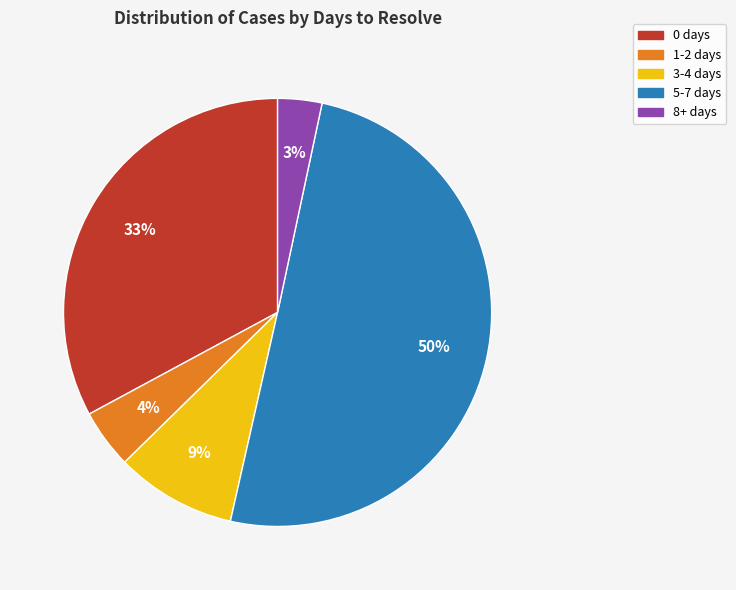

Is it true that 8+ days is 3% of the pie?

True